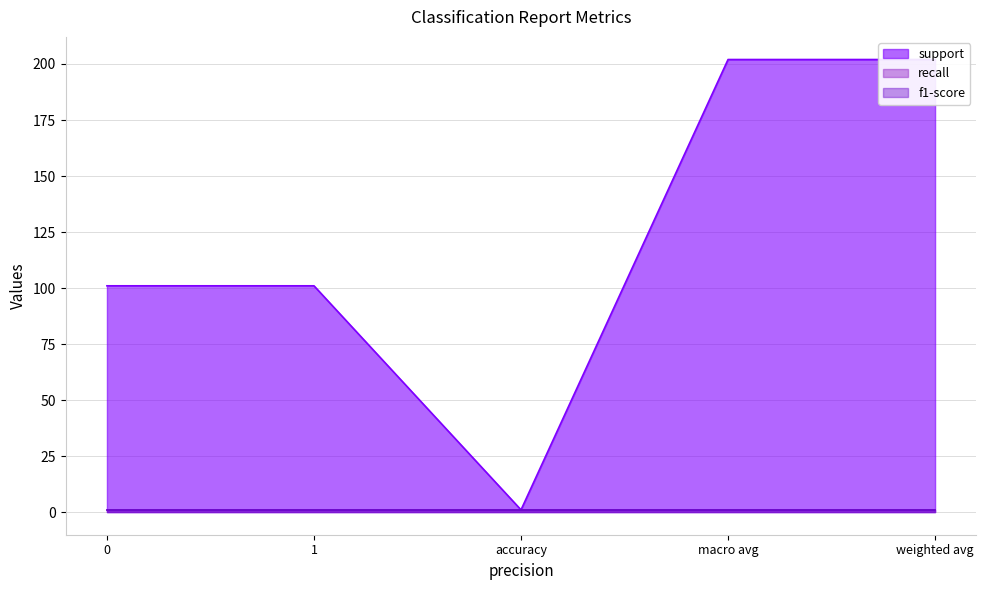

Which series has the widest spread of values?

support